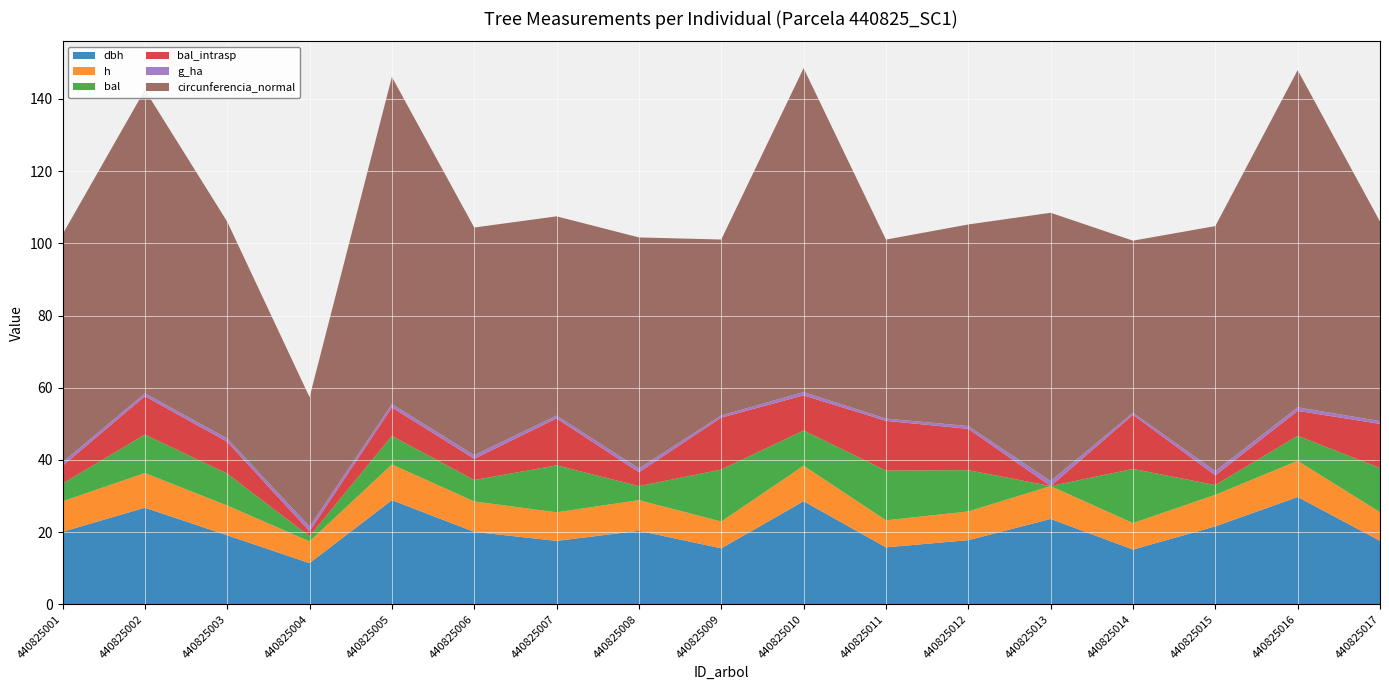

Reading left to right, what are all the values shown in this chart?

dbh: 20.1	26.8	19.1	11.4	28.9	20.1	17.6	20.4	15.5	28.6	15.8	17.8	23.6	15.2	21.6	29.7	17.6
h: 8.4	9.6	8.2	6.0	9.9	8.4	7.9	8.5	7.4	9.8	7.5	8.0	9.1	7.3	8.7	10.0	7.9
bal: 4.9	10.7	8.8	1.4	7.9	5.9	13.0	3.9	14.4	9.7	13.8	11.4	0.0	15.0	2.7	6.9	12.2
bal_intrasp: 4.9	10.7	8.8	1.4	7.9	5.9	13.0	3.9	14.4	9.7	13.8	11.4	0.0	15.0	2.7	6.9	12.2
g_ha: 1.0	0.8	0.9	1.3	0.9	1.0	0.8	1.0	0.6	0.9	0.6	0.8	1.4	0.6	1.2	1.0	0.8
circunferencia_normal: 63.1	84.1	60.1	35.9	90.6	63.0	55.2	64.0	48.7	89.7	49.6	55.8	74.3	47.6	67.9	93.4	55.3